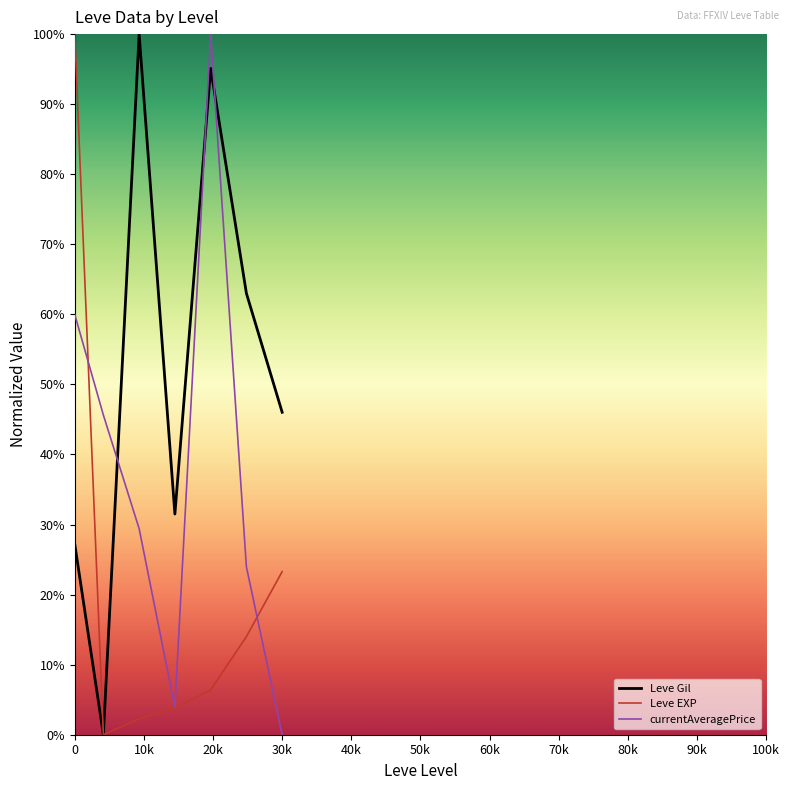

What is the sum of all Leve Gil values?

362.8